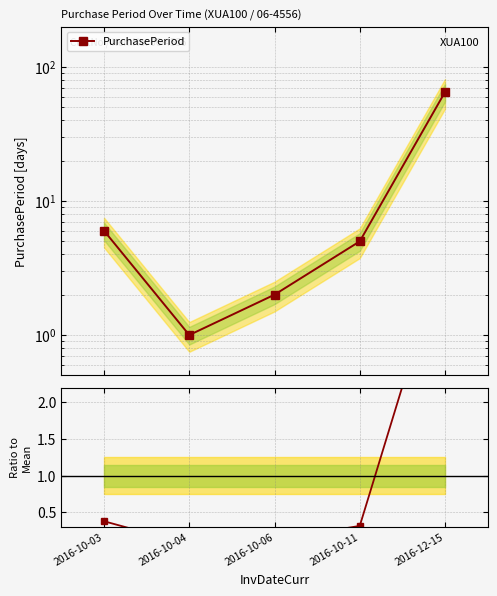

Reading left to right, list all the values displayed in this chart.

PurchasePeriod: 6.0	1.0	2.0	5.0	65.0
Ratio to Mean: 0.4	0.1	0.1	0.3	4.1